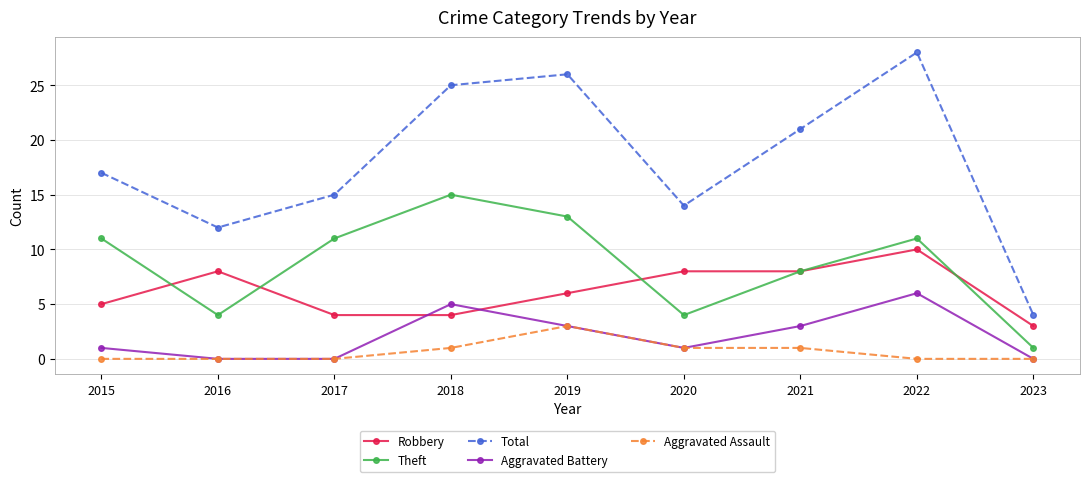

True or false: Total and Robbery intersect in this chart.

False